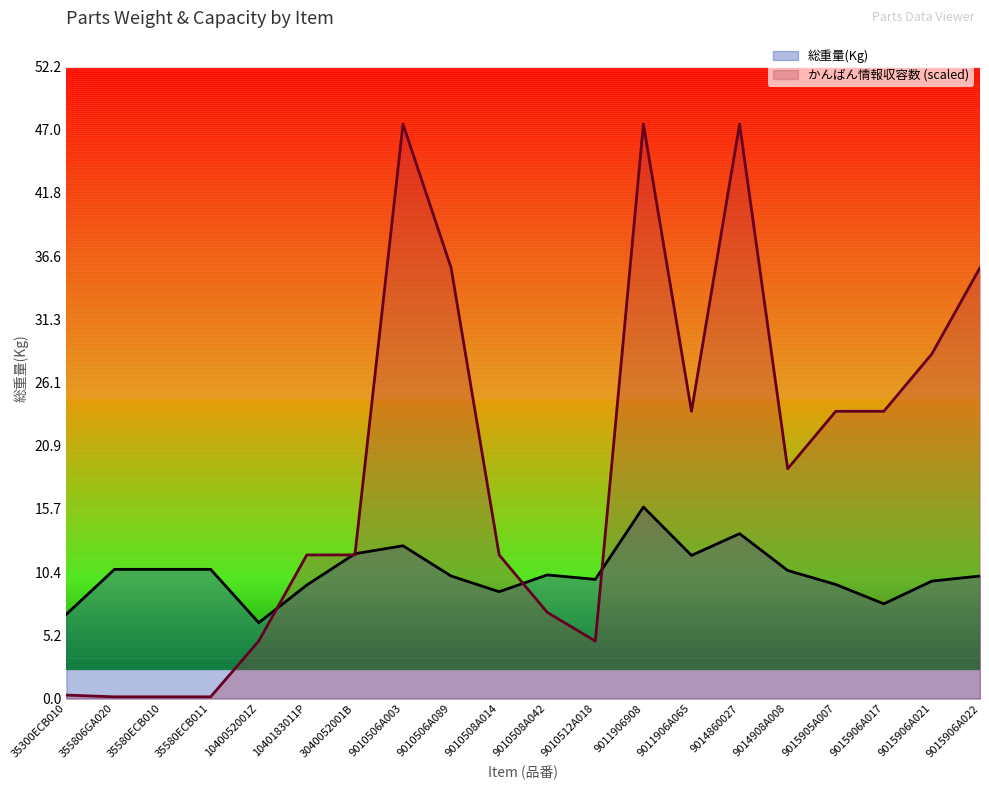

In 総重量(Kg), how many points are lower than both neighbors (excluding endpoints)?

5